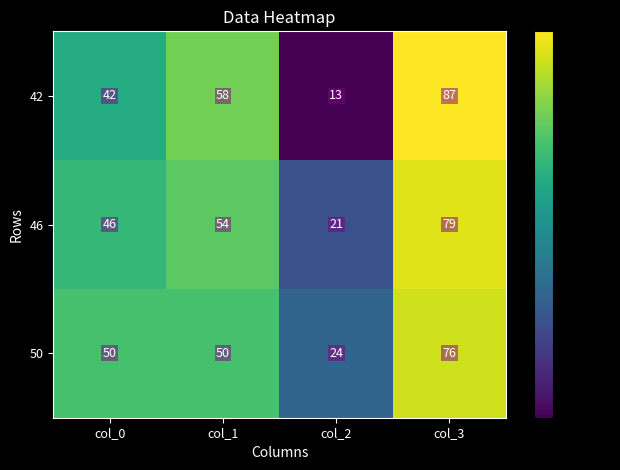

What is the highest value of the 50 series?

76